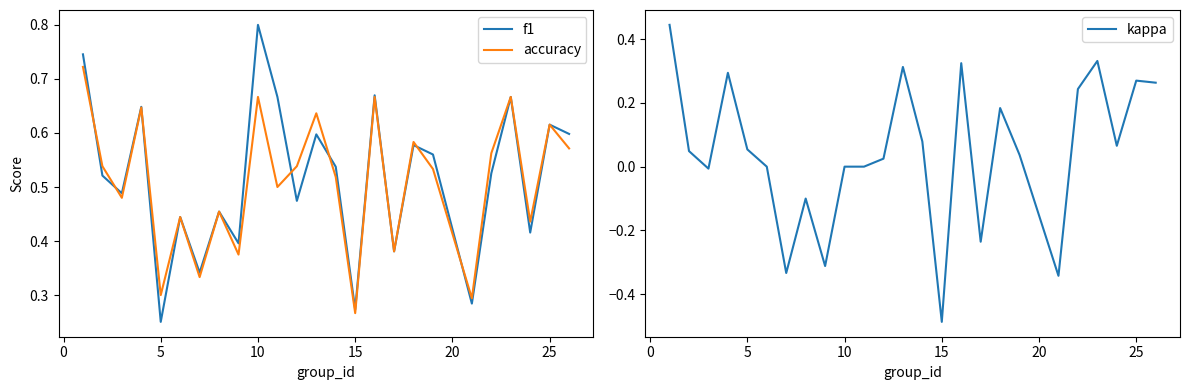

What is the highest value of the f1 series?

0.8